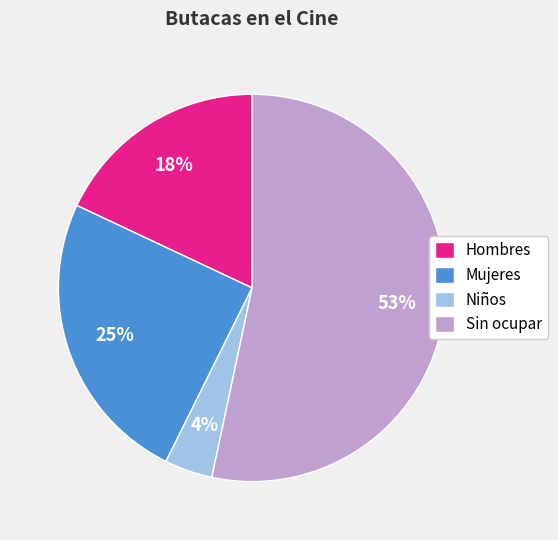

Which slice is the largest?

Sin ocupar